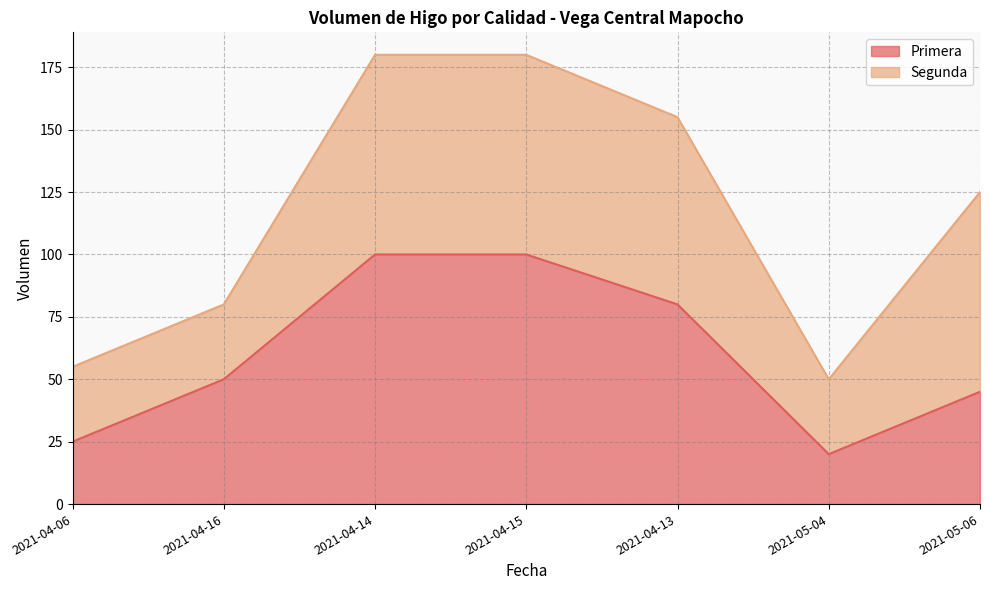

What is the total value across all series at 2021-05-06?

125